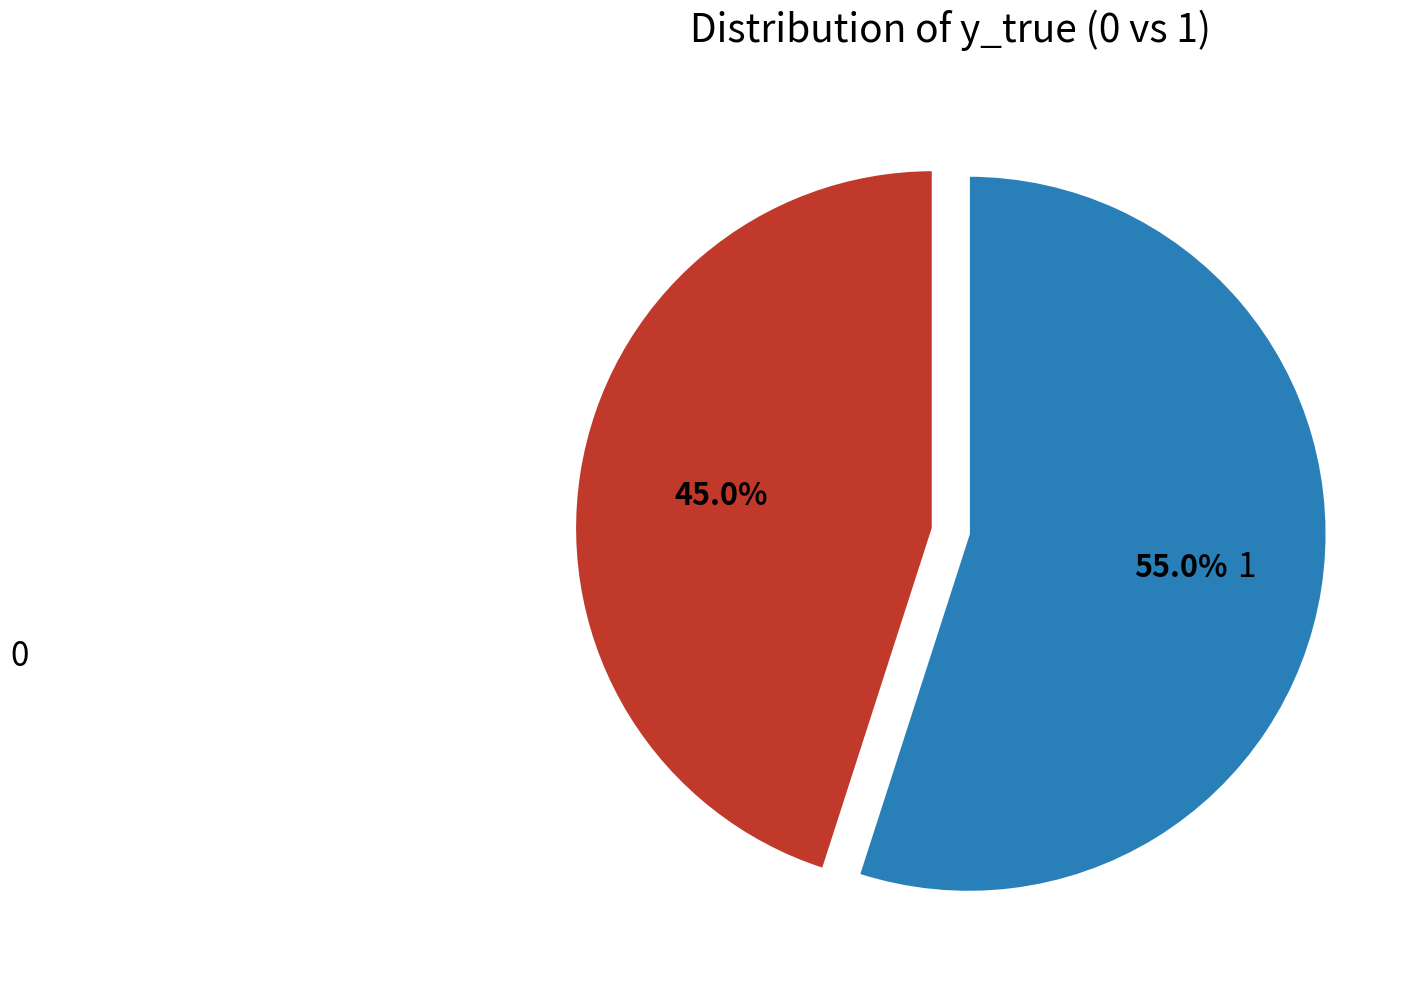

Is there any slice that represents more than half of the pie?

Yes